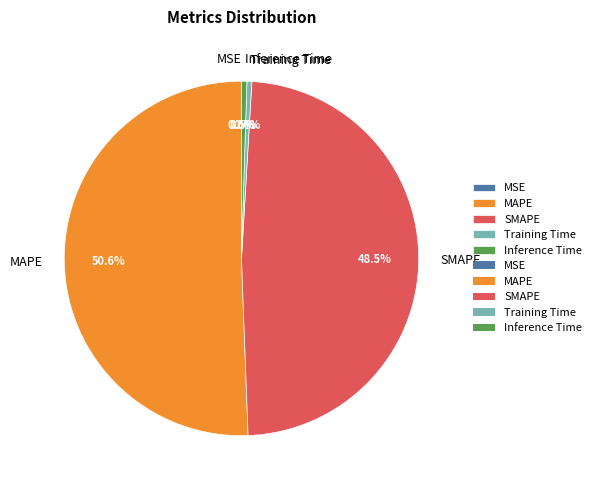

Which category has the biggest portion of the pie?

MAPE